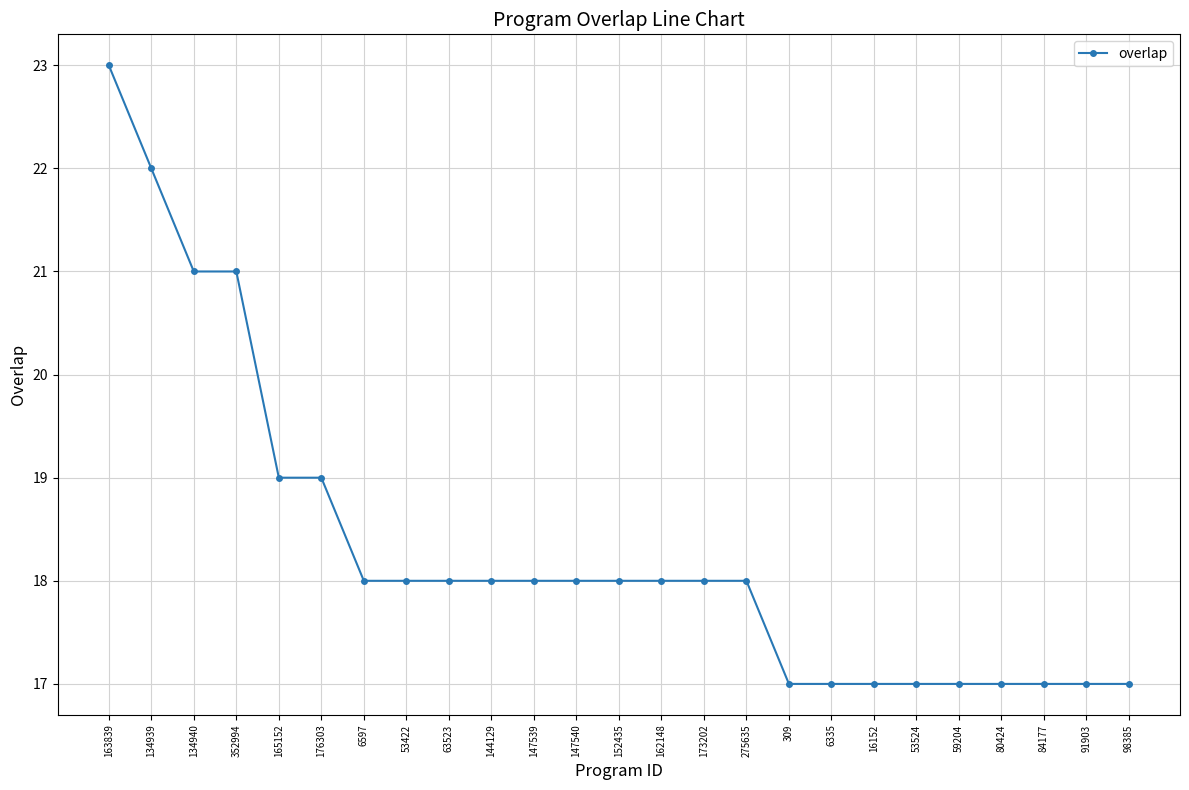

The value at 53422 is 18. True or false?

True